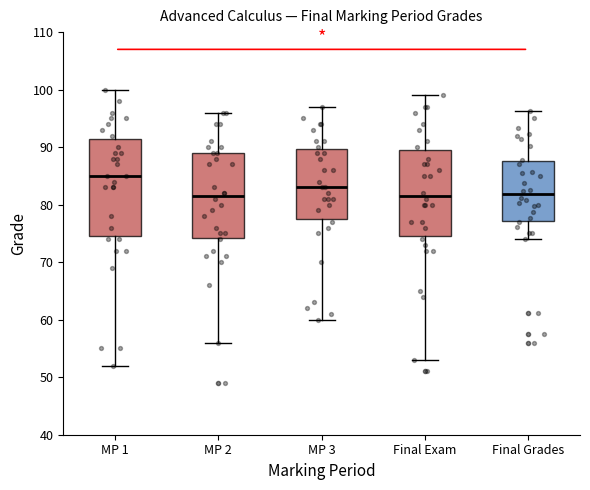

Which box is the tallest, from its lower edge to its upper edge?

MP 1